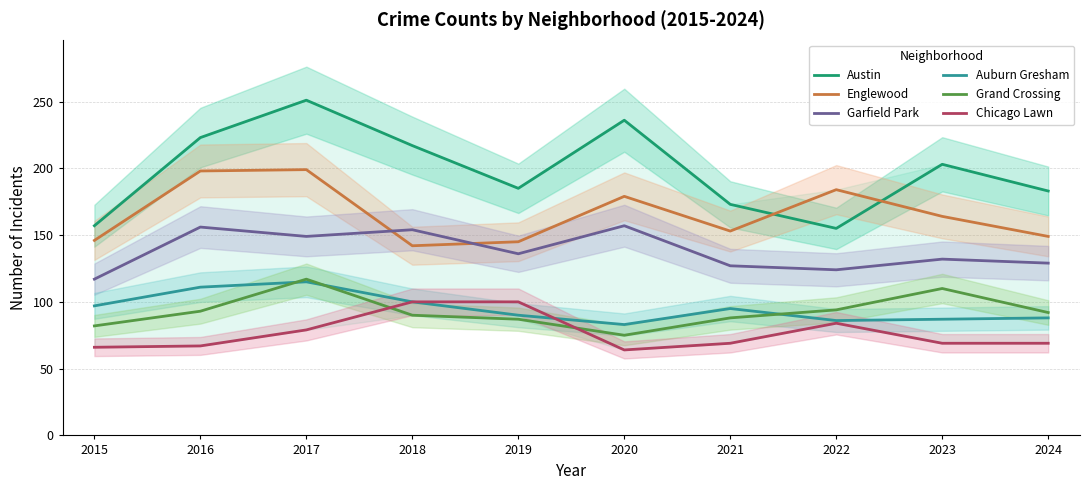

What is the minimum value for Auburn Gresham?

83